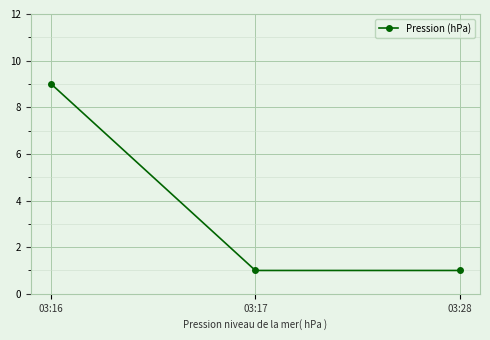

Is it true that the value at 03:28 is 1?

True